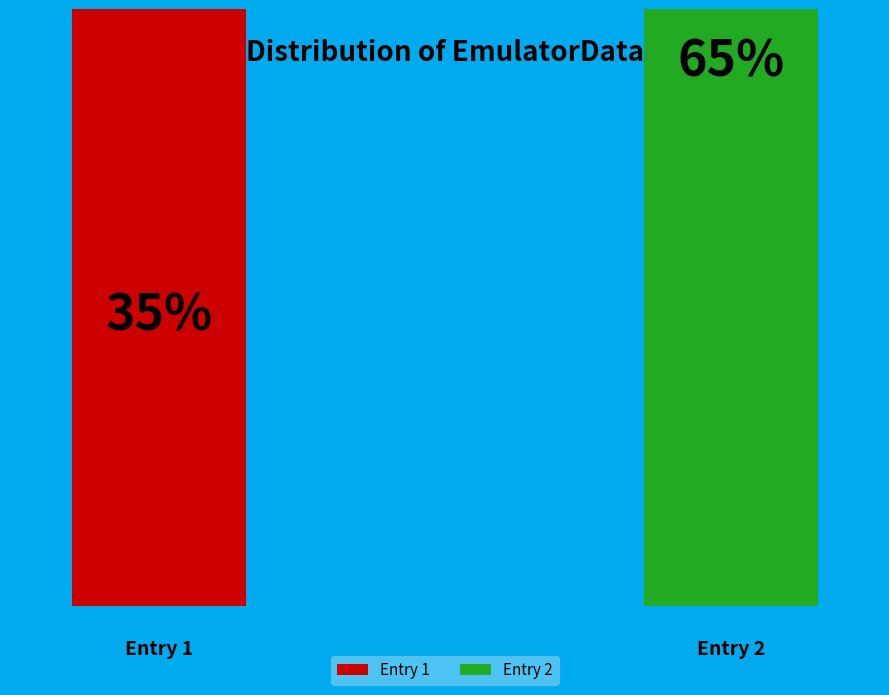

Combined, do Fri Apr 04 22:29:11 IST 2025 and Fri Apr 04 22:30:18 IST 2025 account for over 50%?

Yes